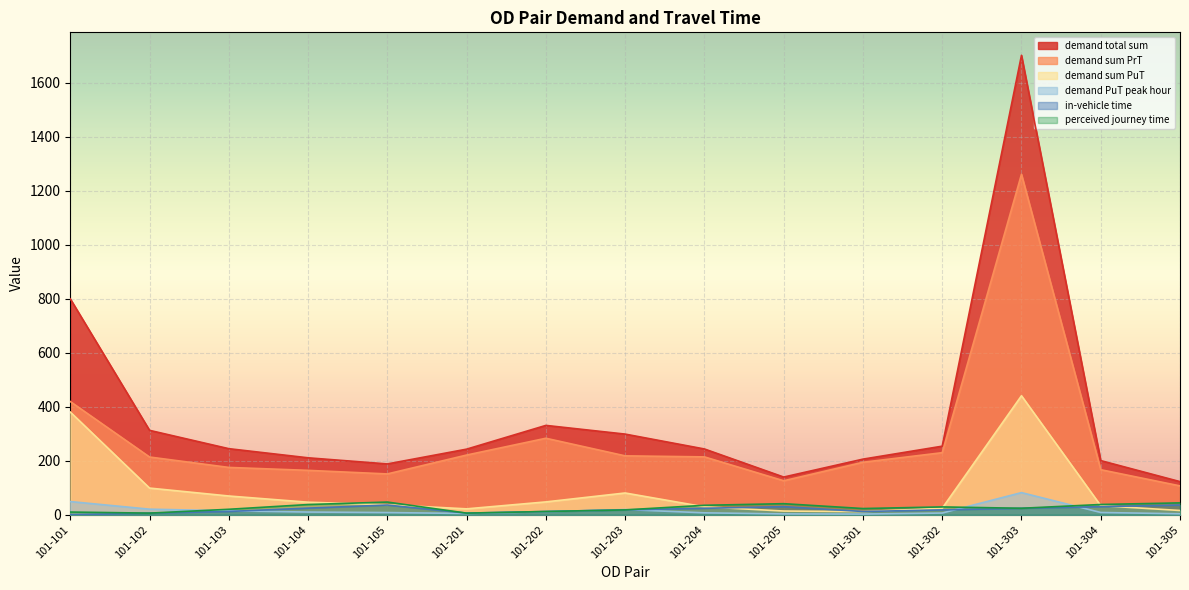

Which series changed the most between 101-302 and 101-304?

demand sum PrT